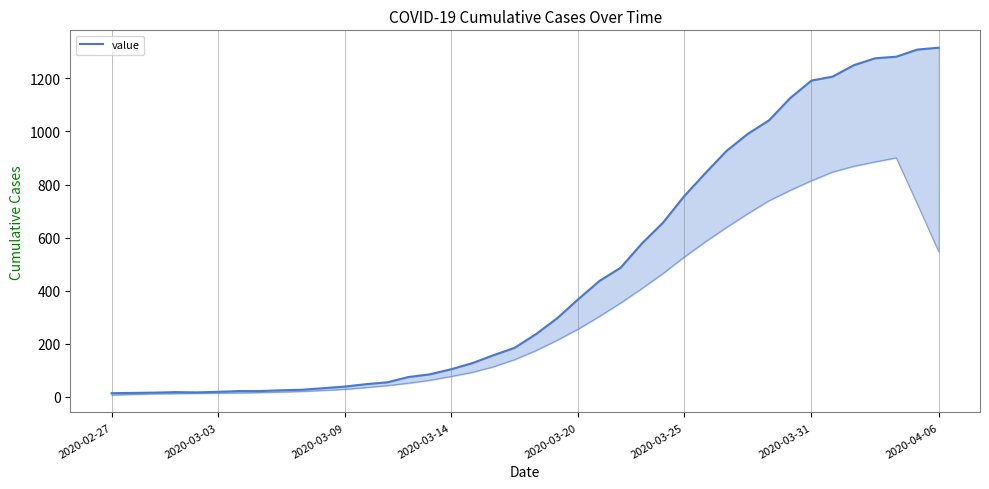

How many interior local valleys (lower than both neighbors) does the data have?

1